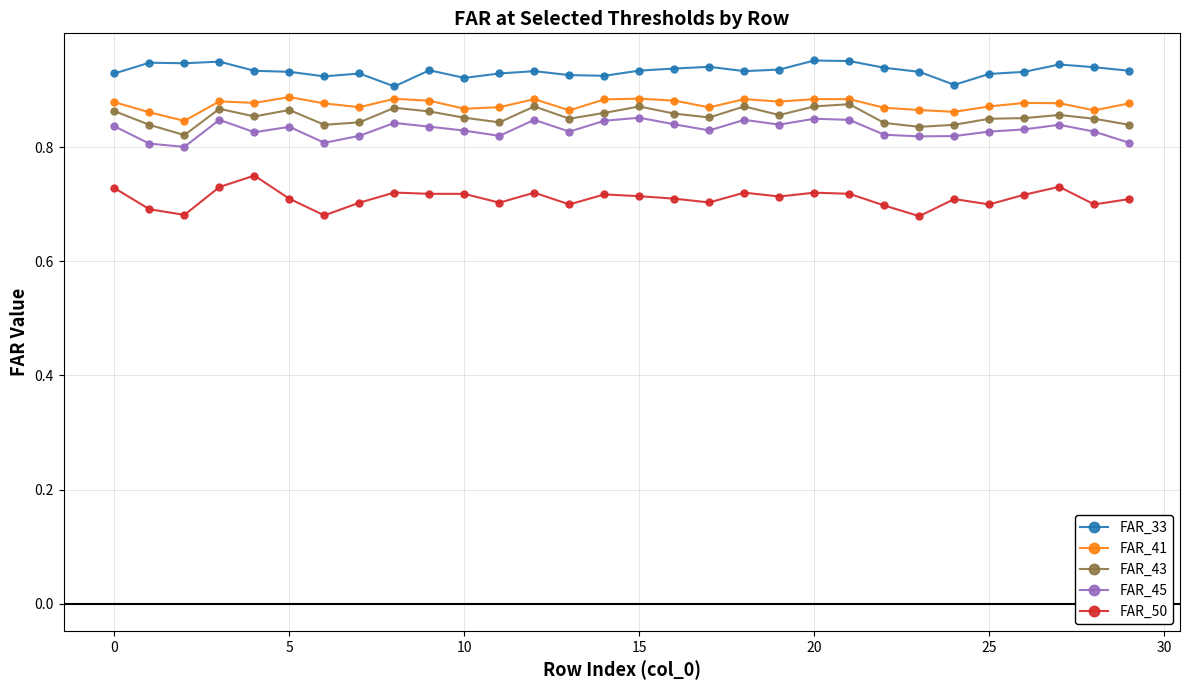

True or false: FAR_43 has more than 2 interior local peaks.

True